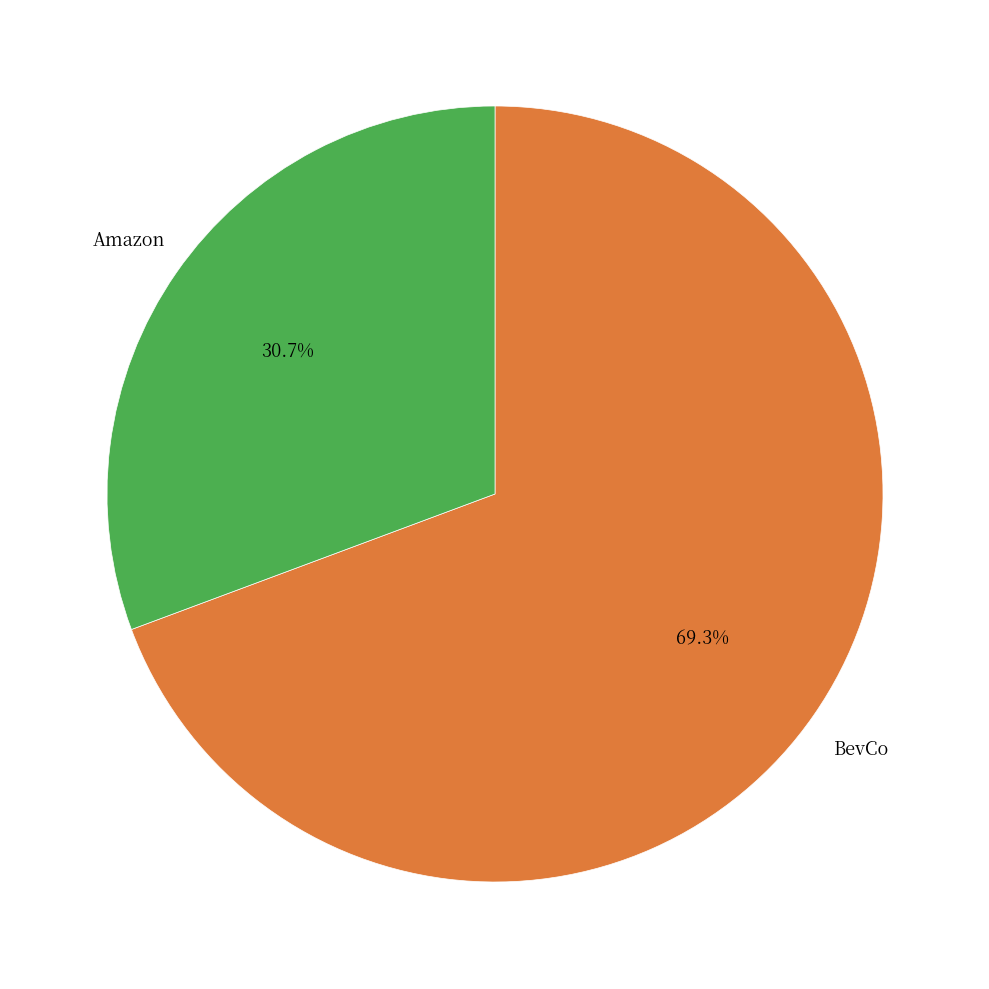

Does any single category account for the majority?

Yes